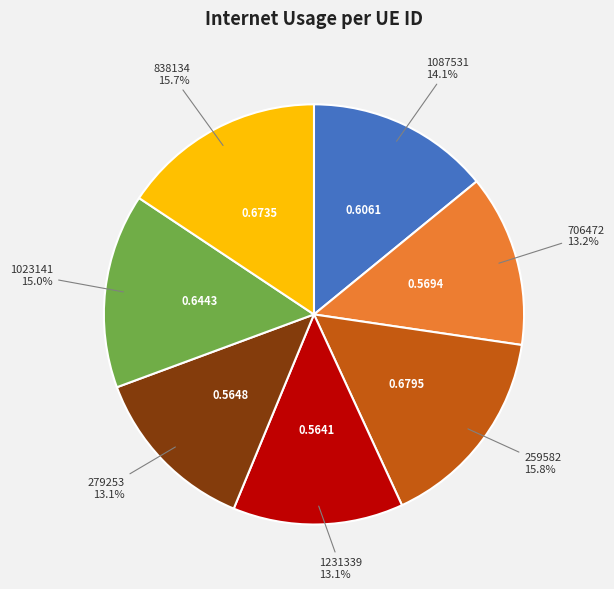

The 1087531 slice represents 25% of the pie. True or false?

False